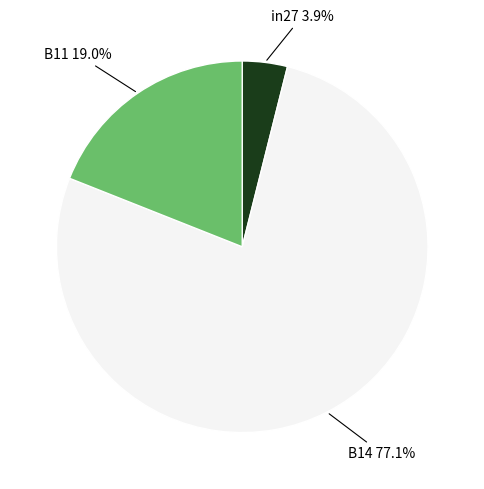

Between B14 77.1% and B11 19.0%, which is larger?

B14 77.1%